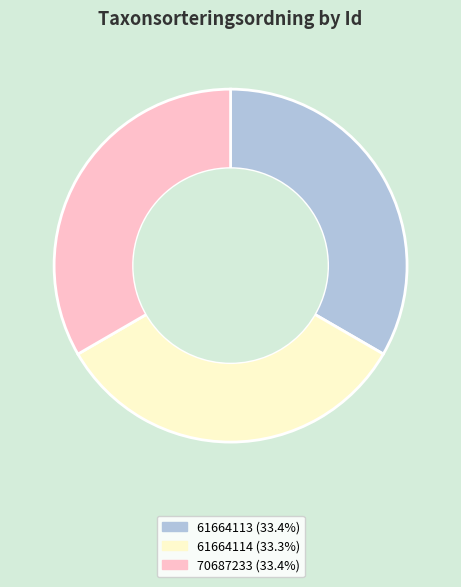

Is there any slice that represents more than half of the pie?

No